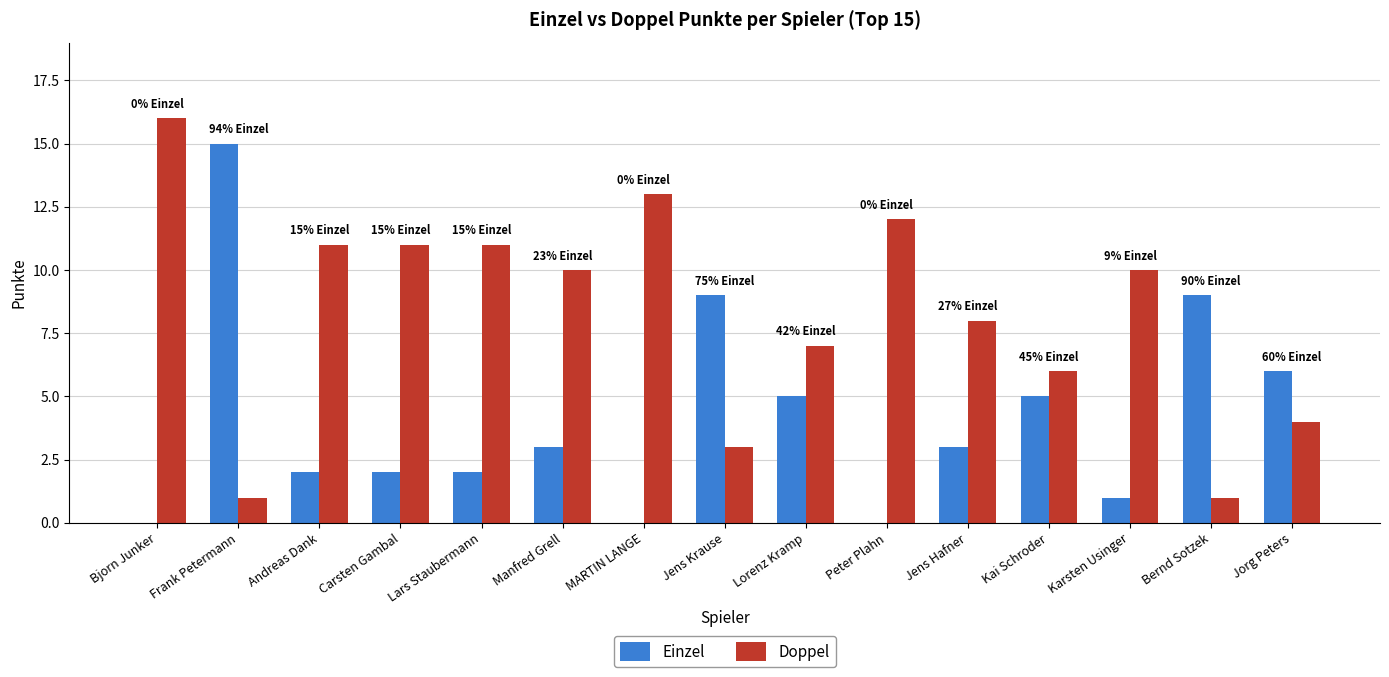

Is the value of Einzel at Andreas Dank greater than the value of Doppel at Jorg Peters?

No